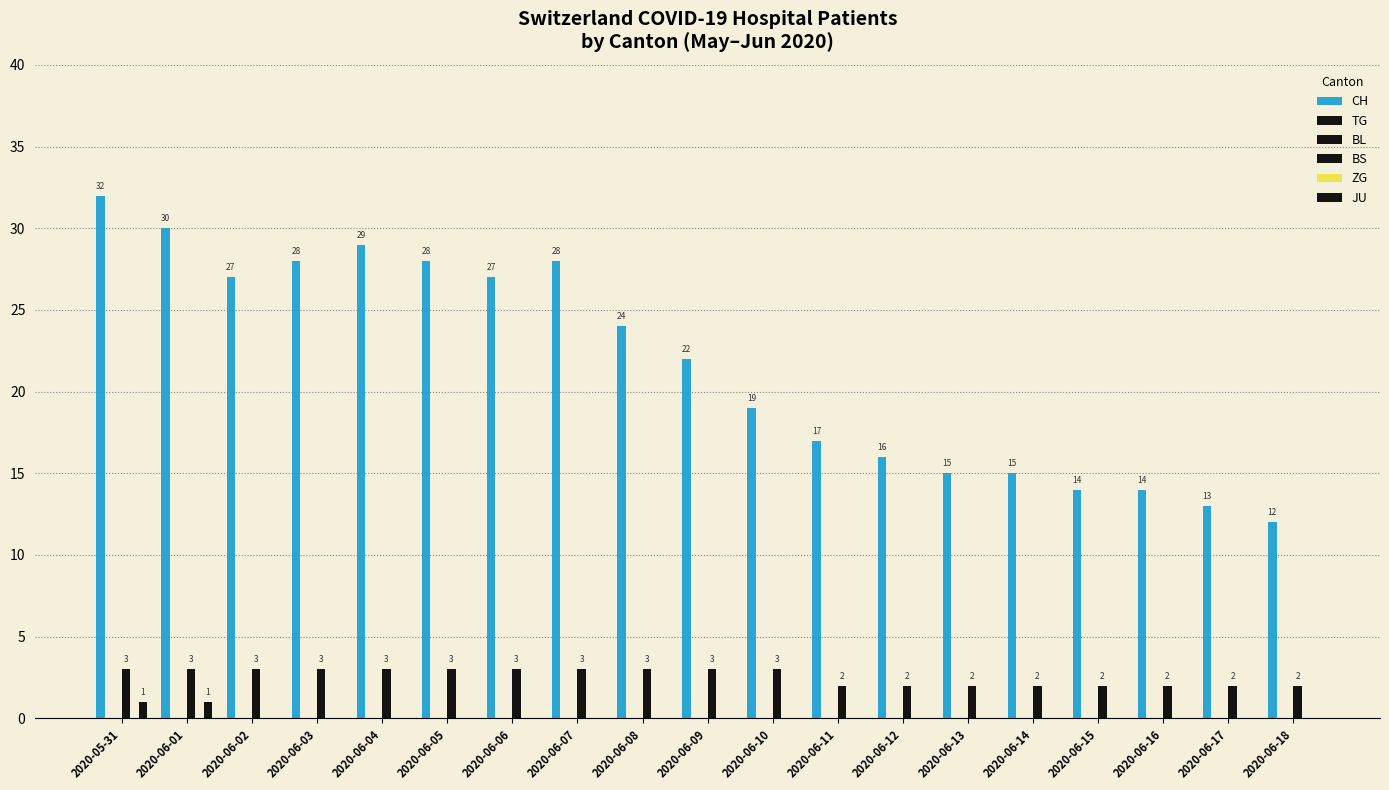

Reading left to right, what are all the values shown in this chart?

CH: 32	30	27	28	29	28	27	28	24	22	19	17	16	15	15	14	14	13	12
TG: 0	0	0	0	0	0	0	0	0	0	0	0	0	0	0	0	0	0	0
BL: 0	0	0	0	0	0	0	0	0	0	0	0	0	0	0	0	0	0	0
BS: 3	3	3	3	3	3	3	3	3	3	3	2	2	2	2	2	2	2	2
ZG: 0	0	0	0	0	0	0	0	0	0	0	0	0	0	0	0	0	0	0
JU: 1	1	0	0	0	0	0	0	0	0	0	0	0	0	0	0	0	0	0